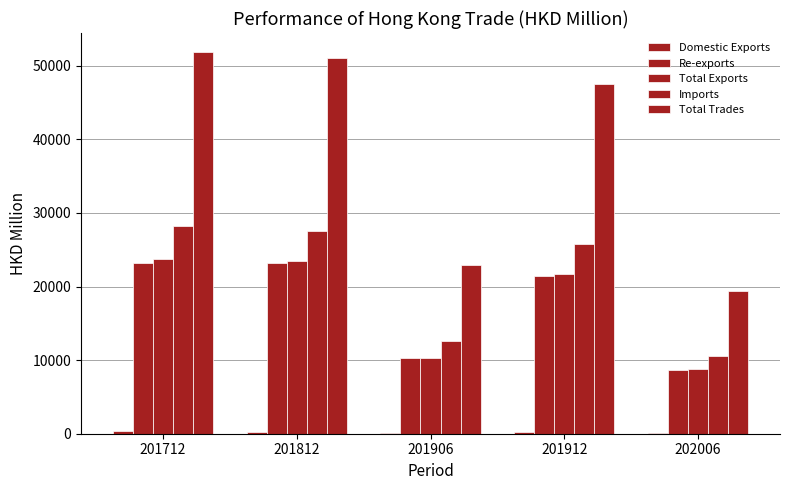

What is the value of the Re-exports bar at the 2nd from the left?

23149.8